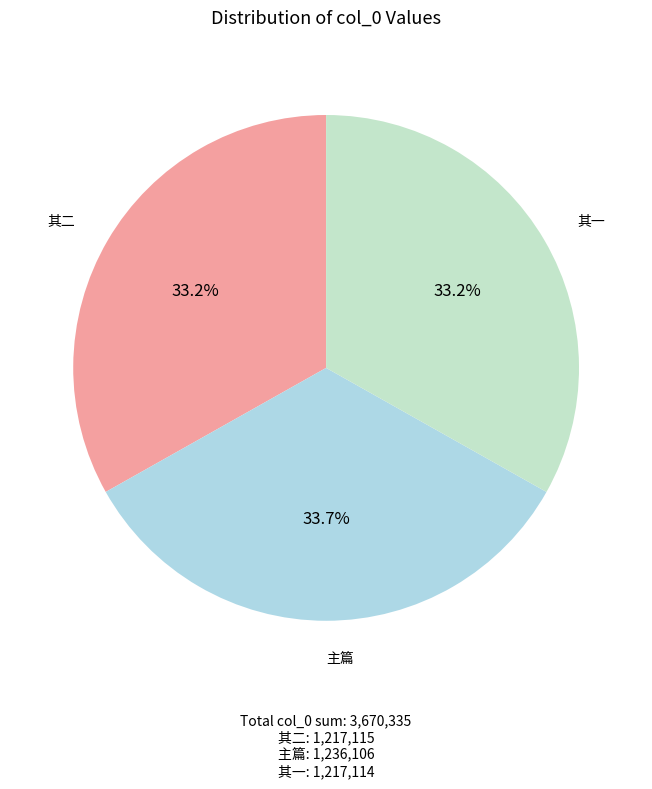

Is there a majority slice in this chart?

No